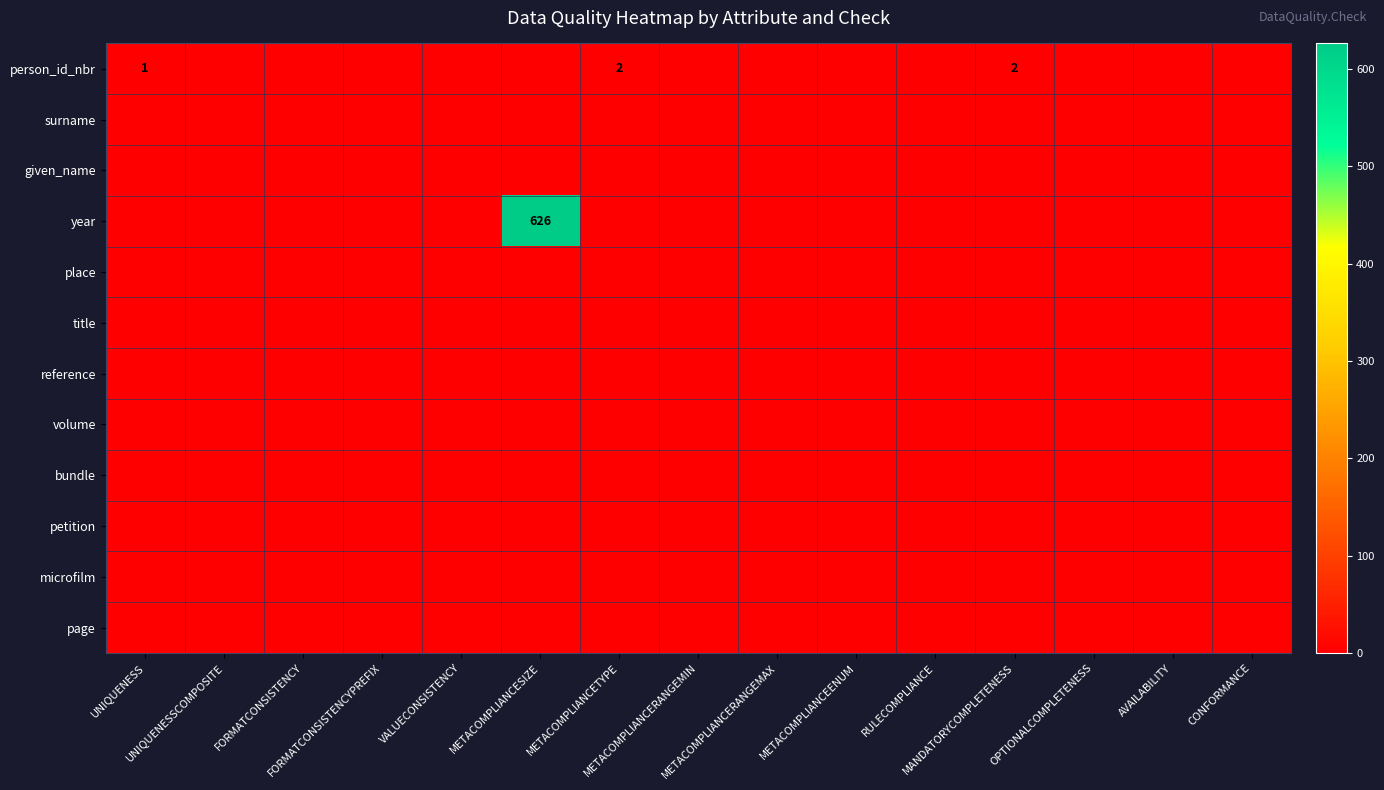

Count the number of data series in this chart.

12